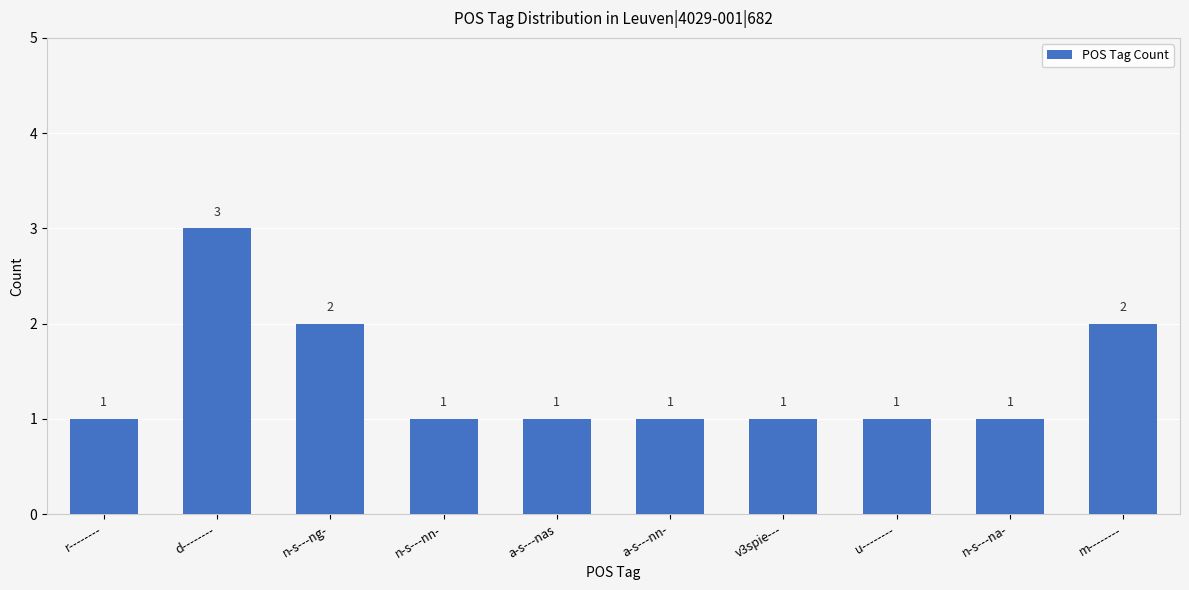

Is it true that the value at v3spie--- is 2?

False